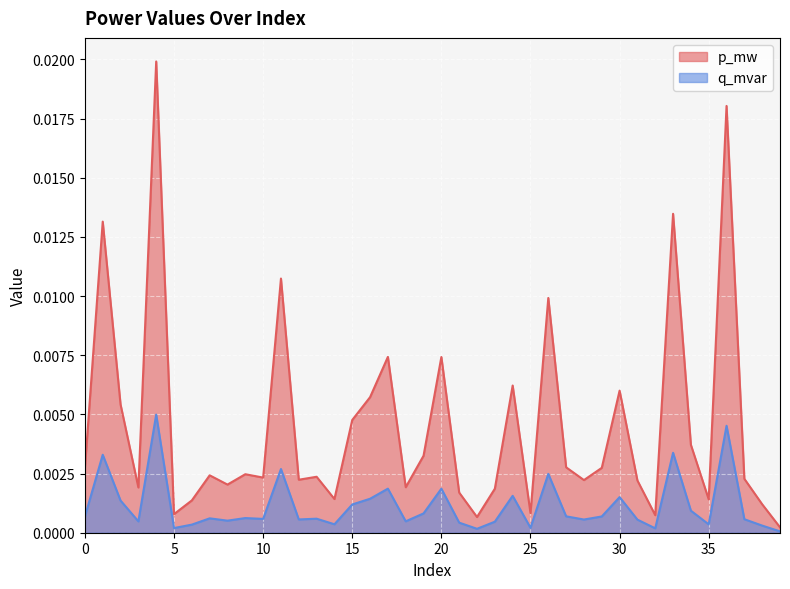

How many distinct data groups are displayed?

2